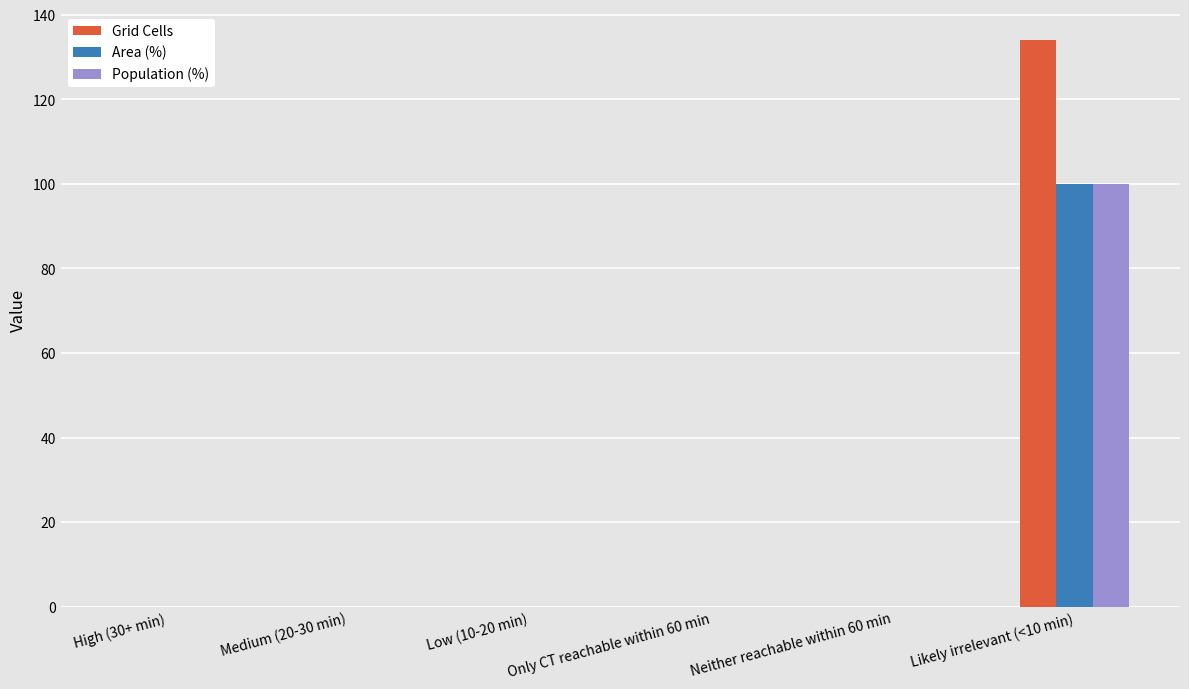

Reading left to right, list all the values displayed in this chart.

Grid Cells: 0	0	0	0	0	134
Area (%): 0	0	0	0	0	100
Population (%): 0	0	0	0	0	100